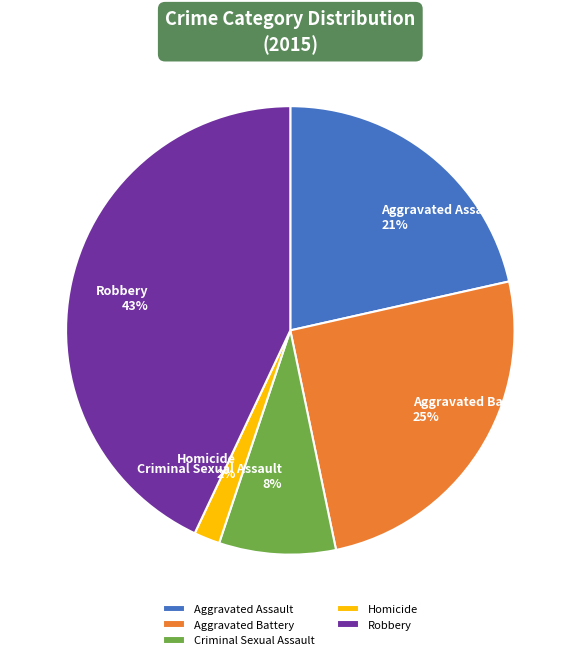

Does any single category account for the majority?

No